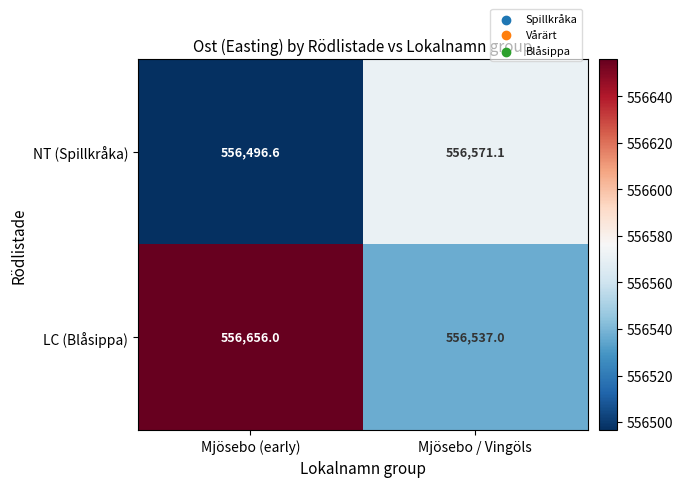

Rank the series by their maximum value, from lowest to highest.

NT (Spillkråka), LC (Blåsippa)